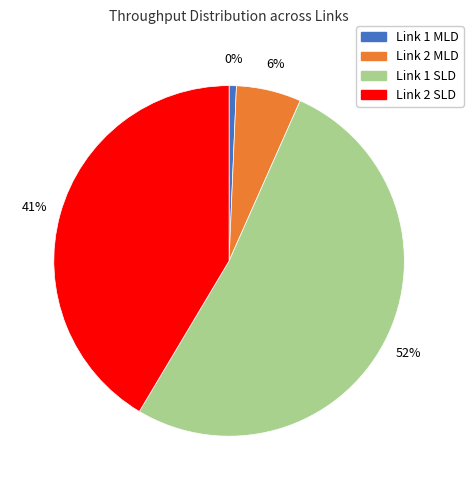

Do Link 2 SLD and Link 2 MLD together represent more than half of the pie?

No